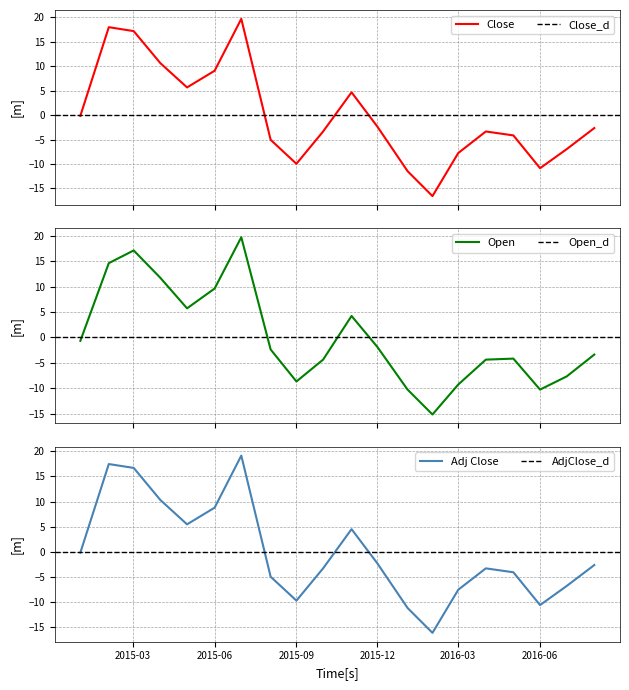

Count the number of categories in the chart.

20